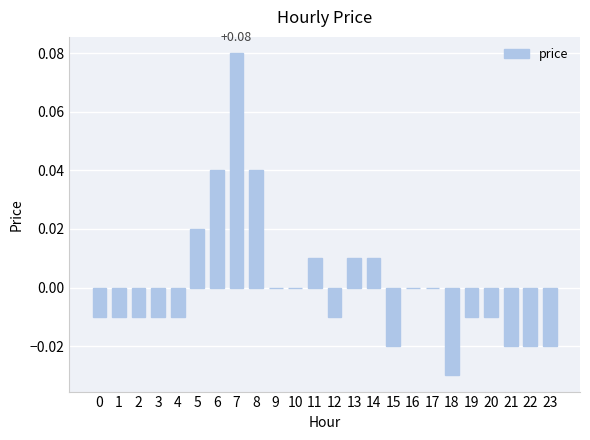

Is it true that the value at 6 is 0.0?

True